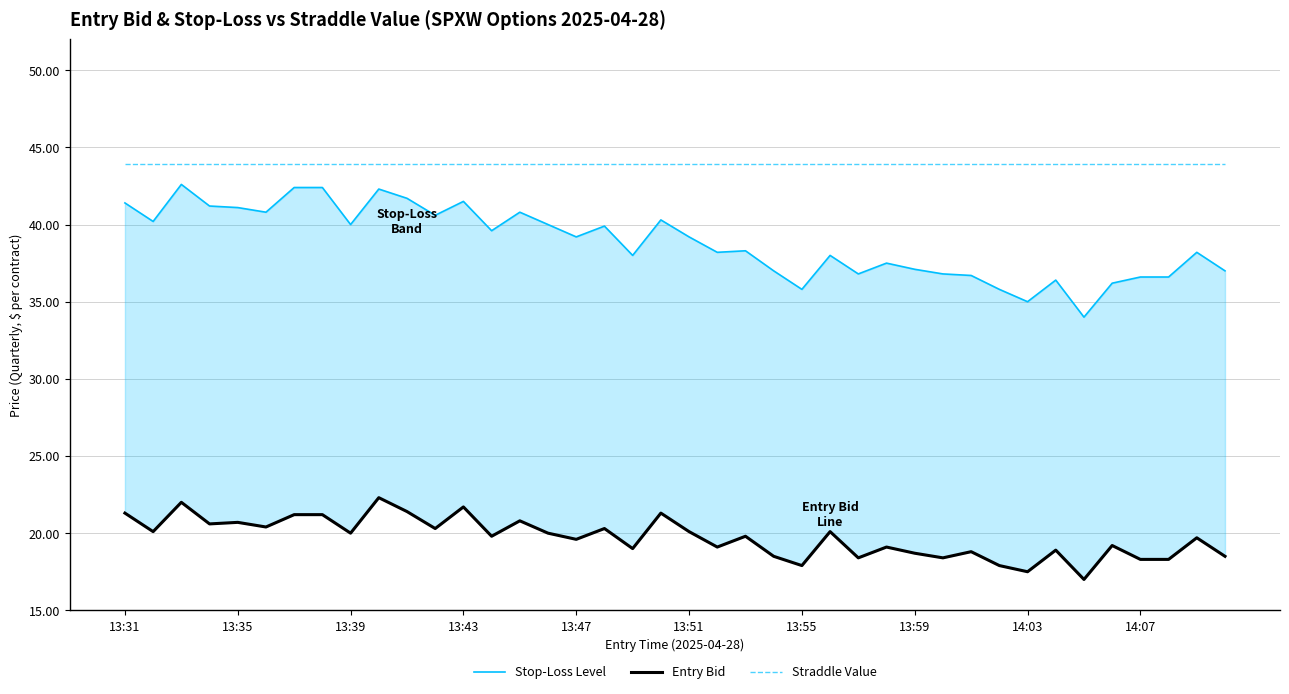

At how many categories does at least one series exceed 20?

40